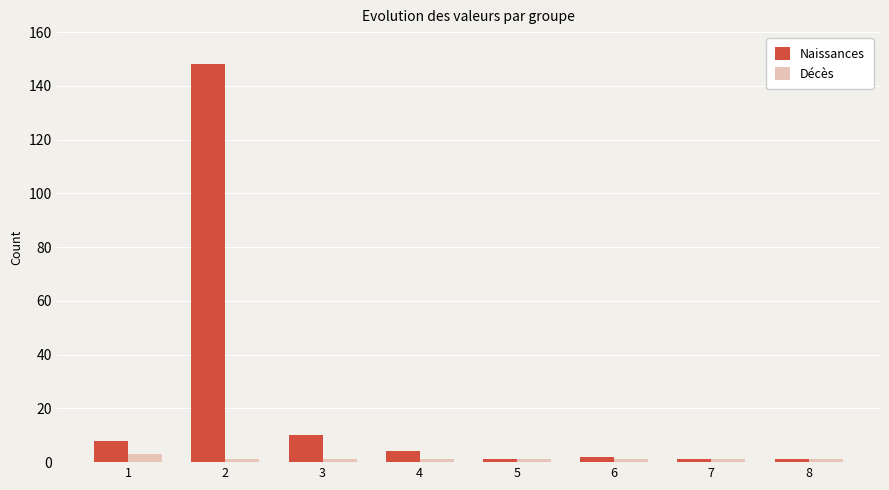

Which series has the widest spread of values?

Naissances